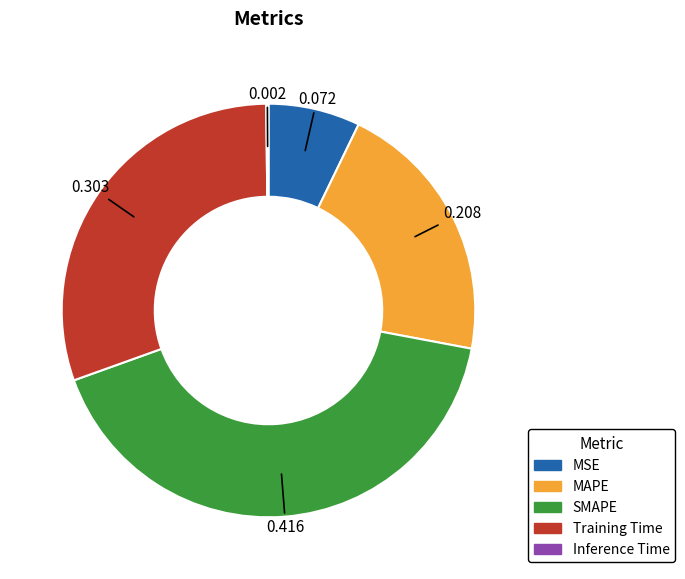

What is the largest slice in the pie chart?

SMAPE